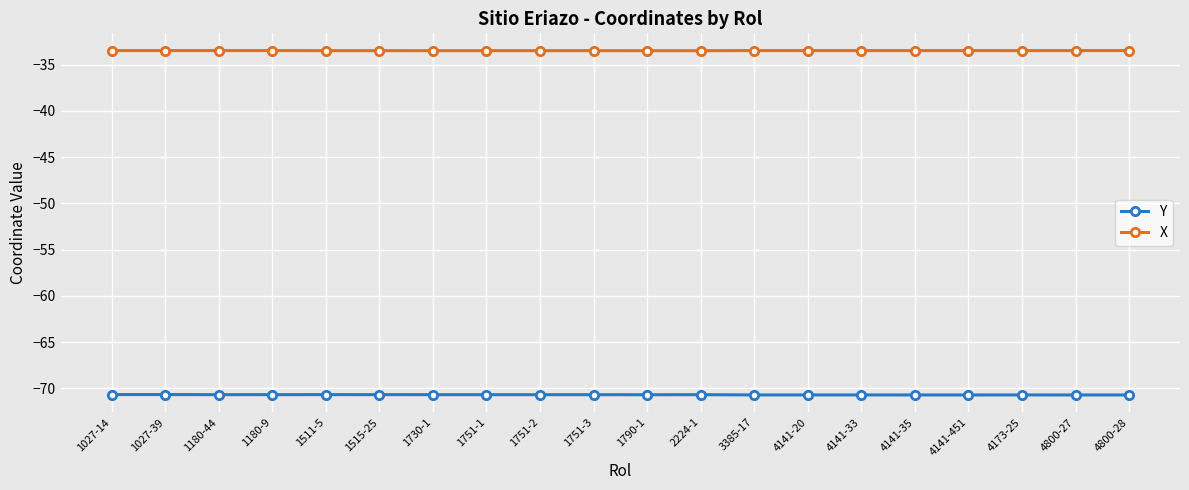

True or false: X and Y intersect in this chart.

False